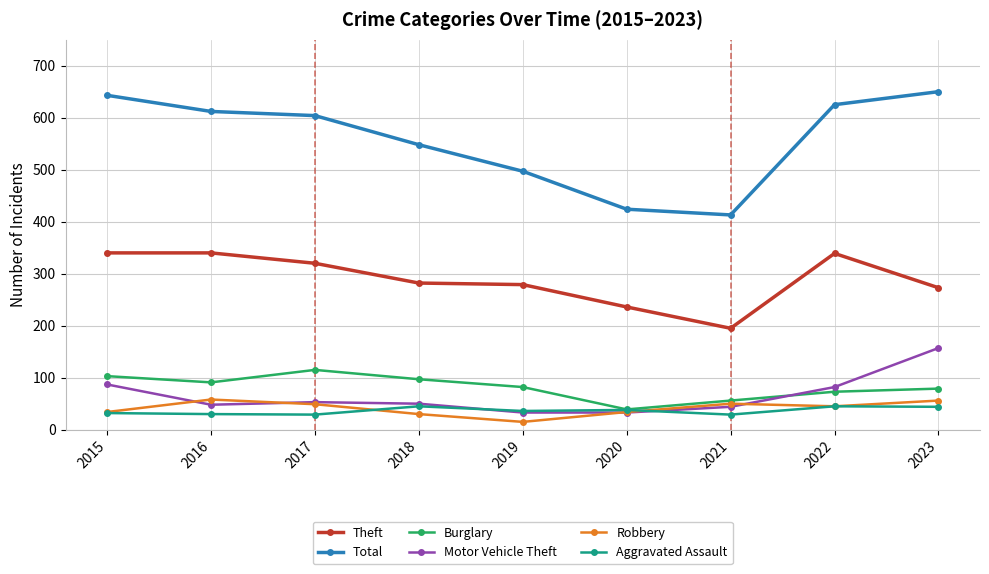

How many data points does each series have?

9